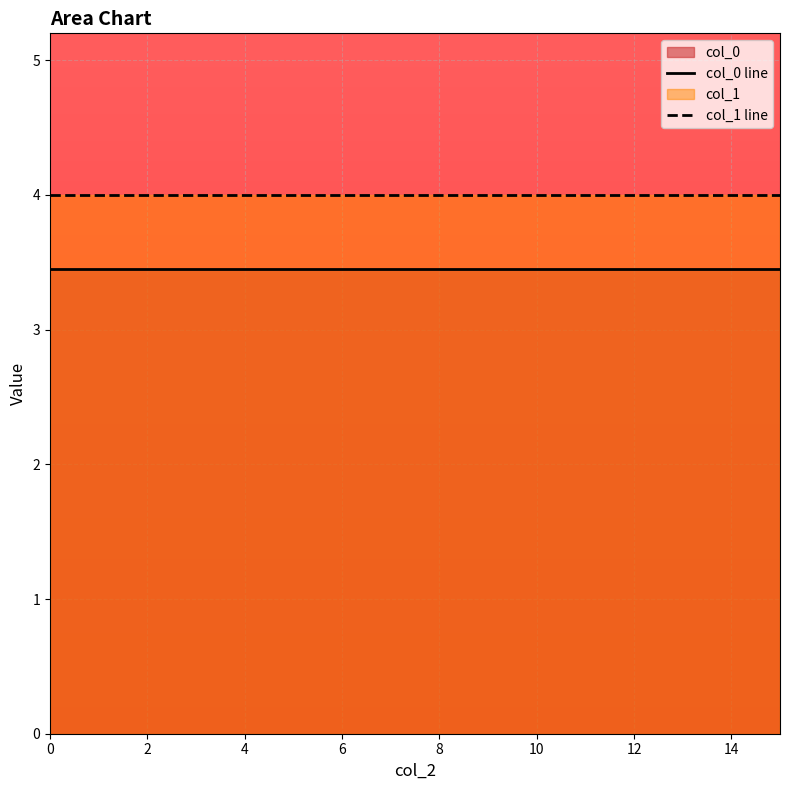

What is the lowest value of the col_1 line series?

4.0